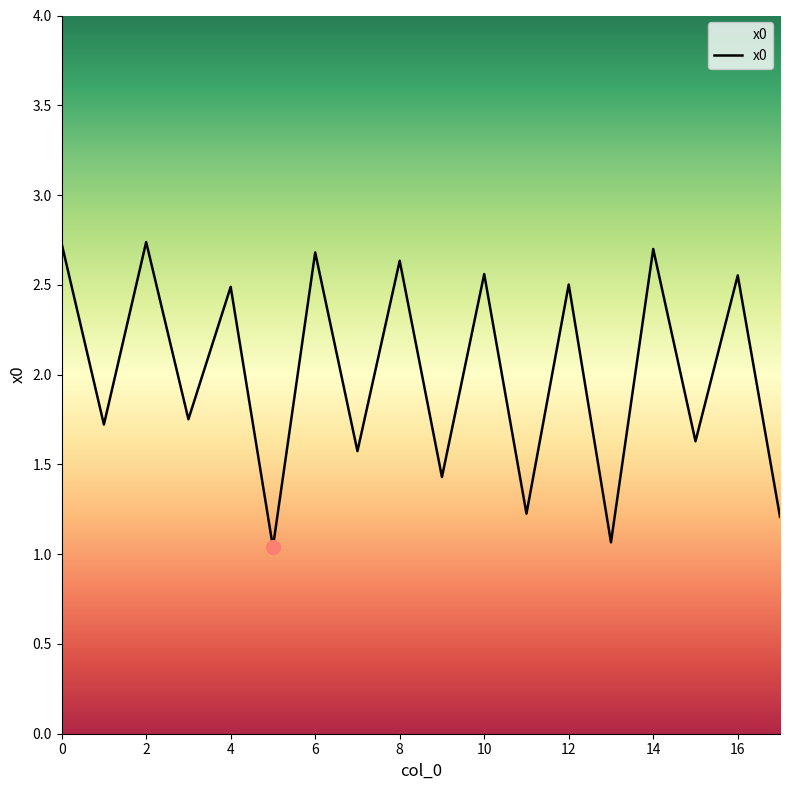

What is the smallest value displayed?

1.0